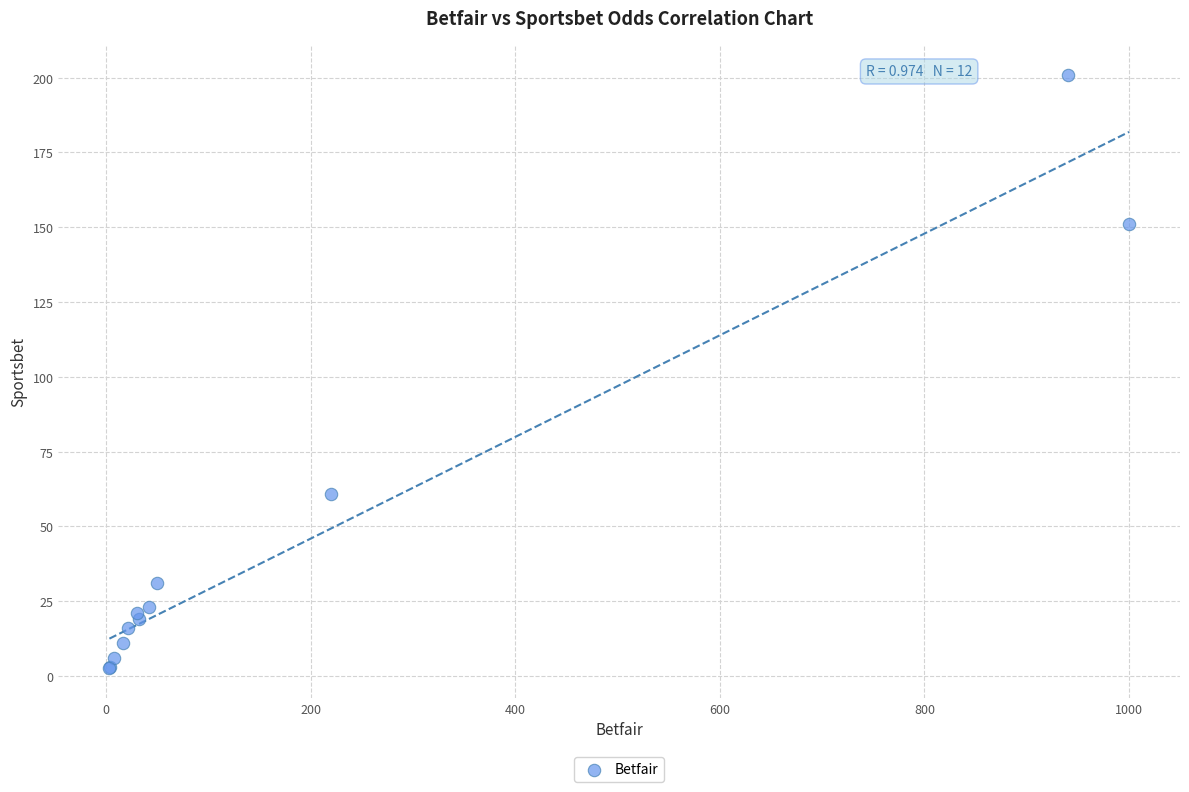

What Y value in the scatter plot is closest to 101?

61.0